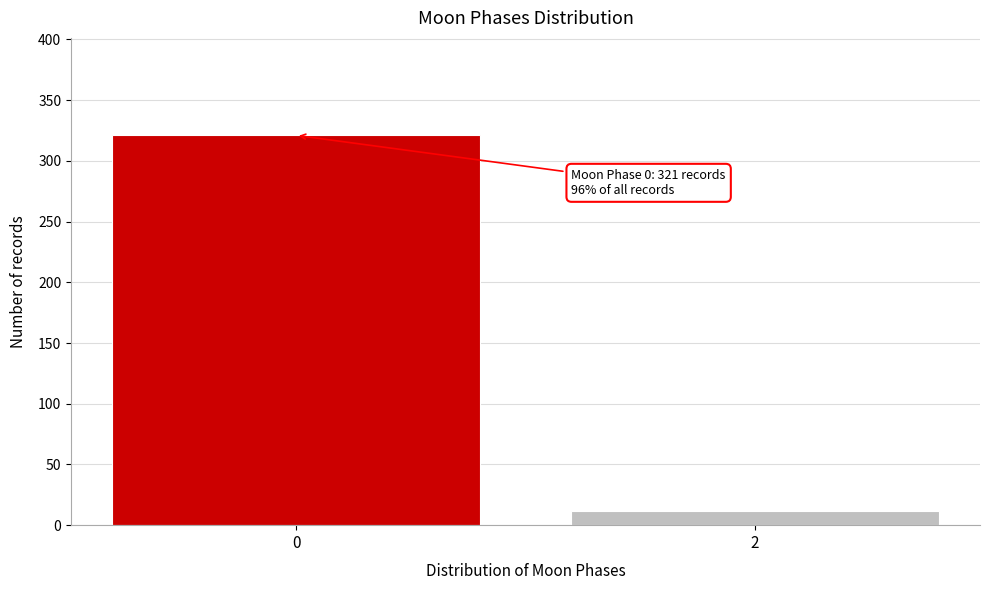

Reading right to left, extract all data points from this chart.

12	321